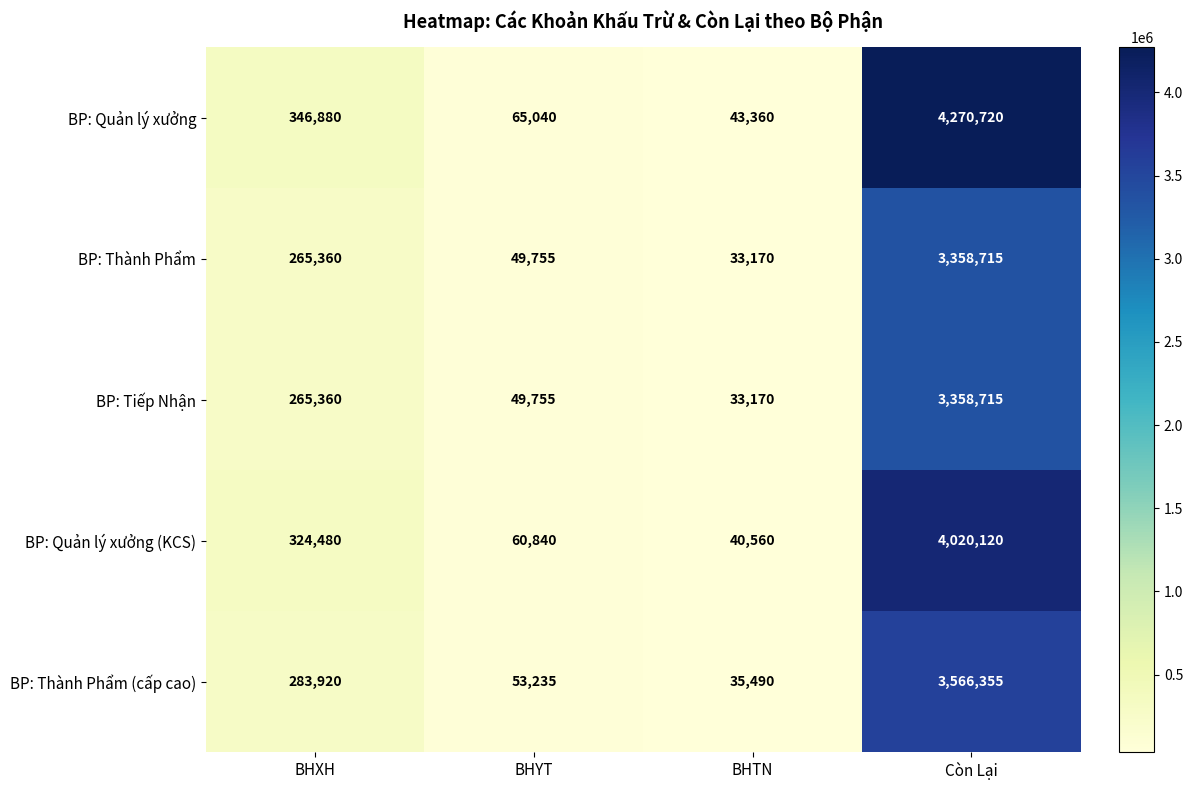

Reading left to right, what are all the values shown in this chart?

BP: Quản lý xưởng: 346880	65040	43360	4270720
BP: Thành Phẩm: 265360	49755	33170	3358715
BP: Tiếp Nhận: 265360	49755	33170	3358715
BP: Quản lý xưởng (KCS): 324480	60840	40560	4020120
BP: Thành Phẩm (cấp cao): 283920	53235	35490	3566355